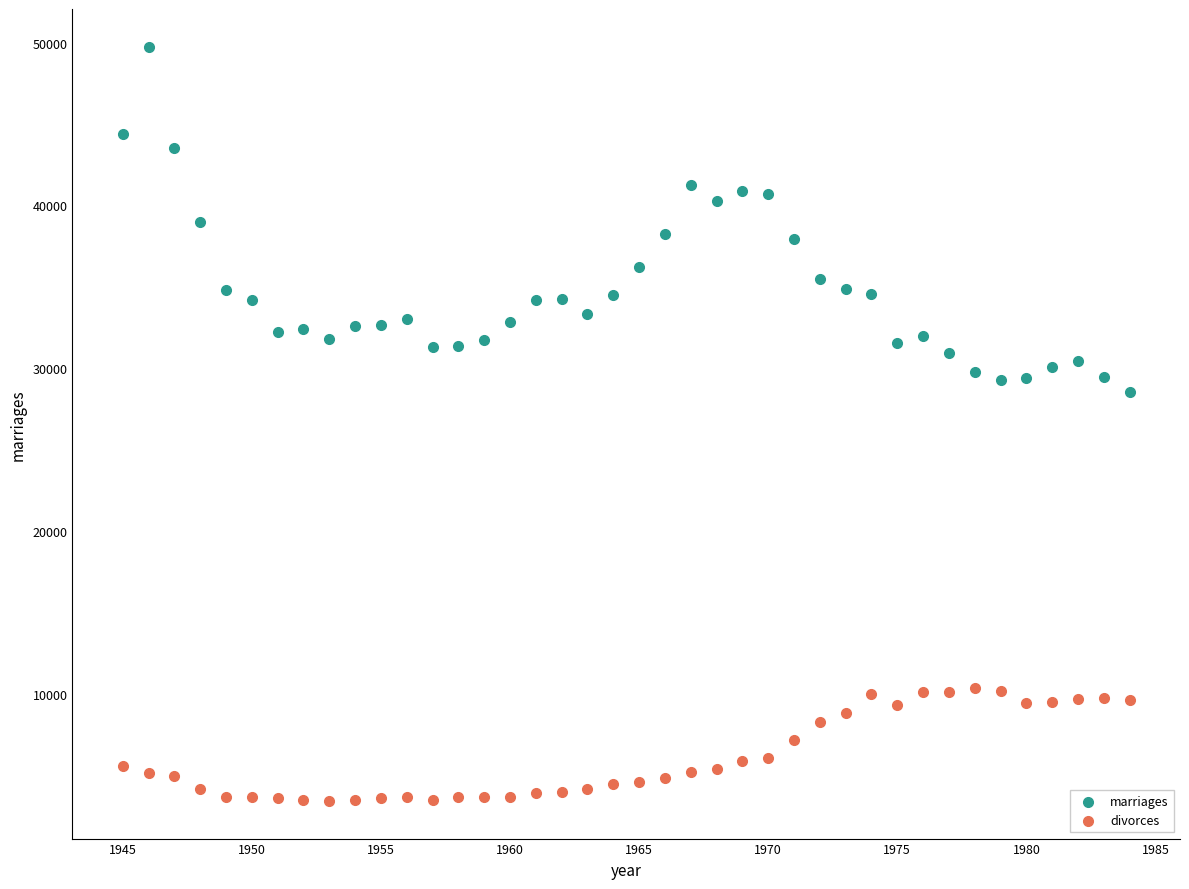

What are all the series names shown in the legend?

marriages, divorces